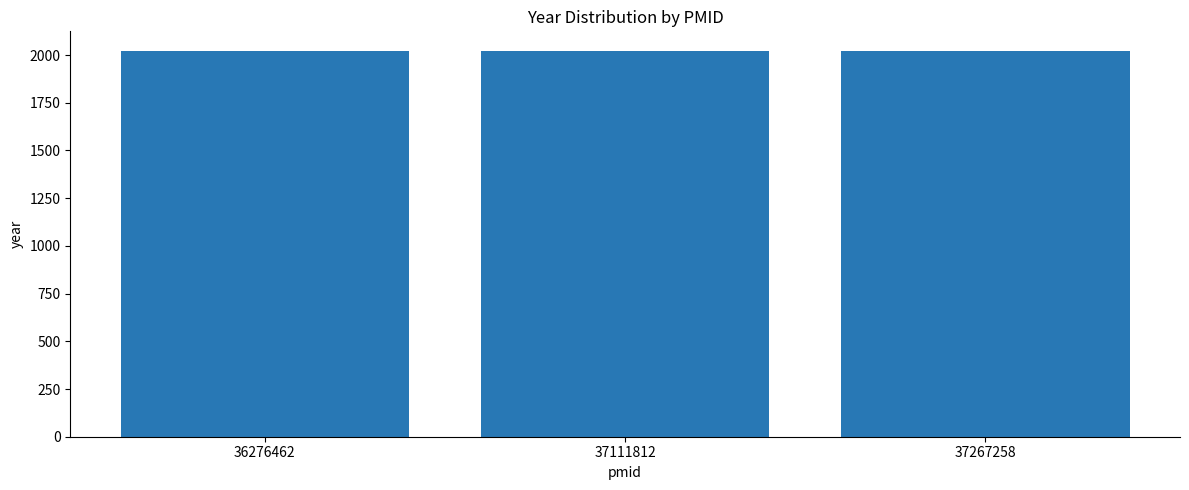

What is the ratio of the value at 36276462 to the value at 37111812?

1.0